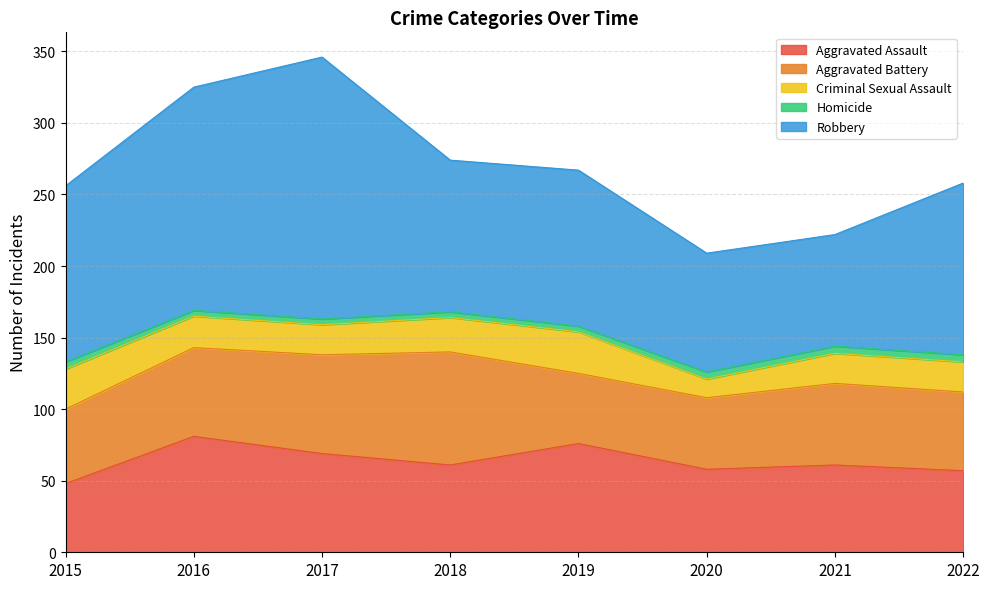

Reading right to left, transcribe all the data shown in this chart.

Aggravated Assault: 57	61	58	76	61	69	81	48
Aggravated Battery: 55	57	50	49	79	69	62	52
Criminal Sexual Assault: 21	21	13	29	24	21	22	28
Homicide: 5	5	5	4	4	4	4	5
Robbery: 120	78	83	109	106	183	156	123